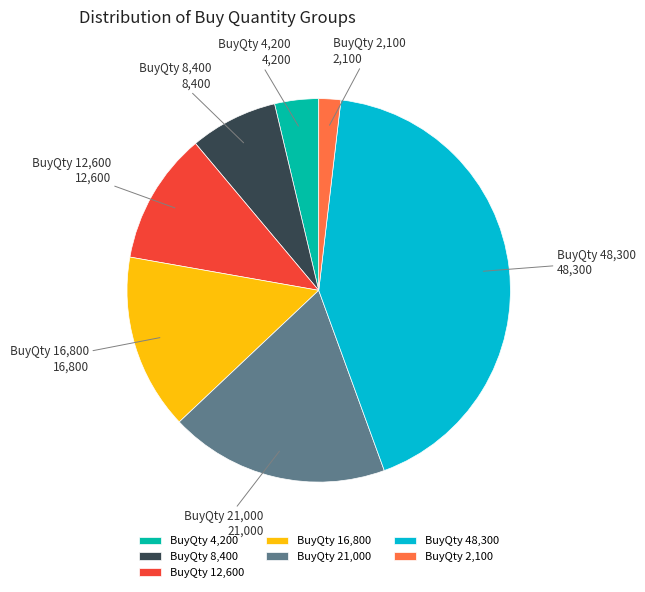

Do BuyQty 4,200 and BuyQty 16,800 together represent more than half of the pie?

No